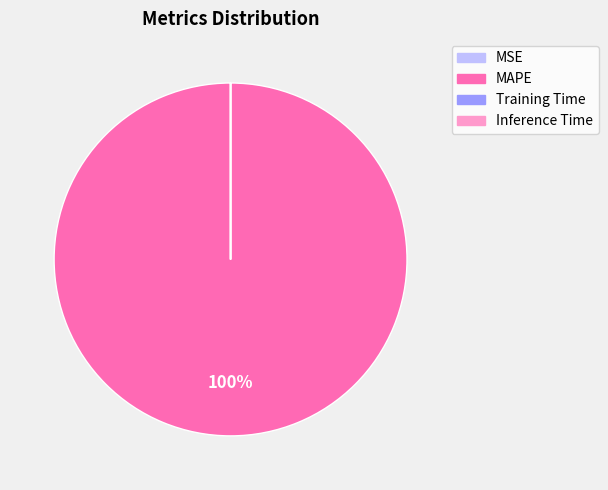

To the nearest percent, what is the average slice percentage?

25%